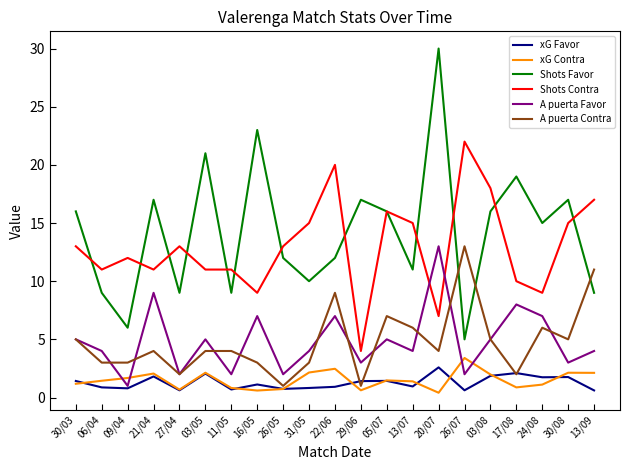

Which series has the largest range (max minus min)?

Shots Favor